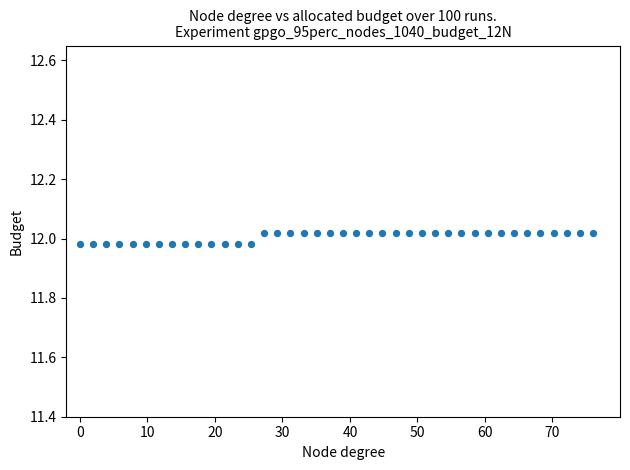

What is the range of X values (max minus min)?

76.0